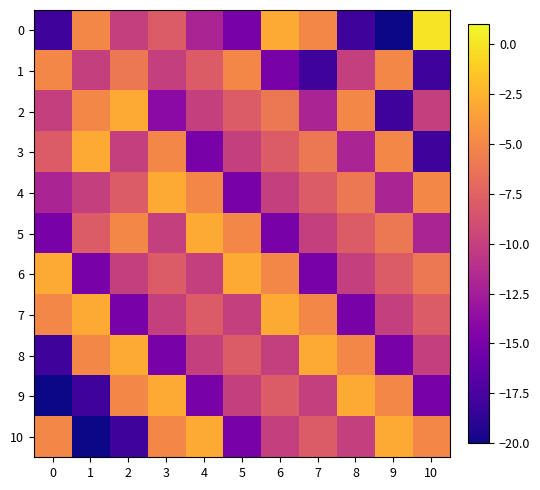

Reading right to left, what are all the values shown in this chart?

0: 10=0	9=-20	8=-18	7=-5	6=-3	5=-15	4=-12	3=-8	2=-10	1=-5	0=-18
1: 10=-18	9=-5	8=-10	7=-18	6=-15	5=-5	4=-8	3=-10	2=-6	1=-10	0=-5
2: 10=-10	9=-18	8=-5	7=-12	6=-6	5=-8	4=-10	3=-14	2=-3	1=-5	0=-10
3: 10=-18	9=-5	8=-12	7=-6	6=-8	5=-10	4=-15	3=-5	2=-10	1=-3	0=-8
4: 10=-5	9=-12	8=-6	7=-8	6=-10	5=-15	4=-5	3=-3	2=-8	1=-10	0=-12
5: 10=-12	9=-6	8=-8	7=-10	6=-15	5=-5	4=-3	3=-10	2=-5	1=-8	0=-15
6: 10=-6	9=-8	8=-10	7=-15	6=-5	5=-3	4=-10	3=-8	2=-10	1=-15	0=-3
7: 10=-8	9=-10	8=-15	7=-5	6=-3	5=-10	4=-8	3=-10	2=-15	1=-3	0=-5
8: 10=-10	9=-15	8=-5	7=-3	6=-10	5=-8	4=-10	3=-15	2=-3	1=-5	0=-18
9: 10=-15	9=-5	8=-3	7=-10	6=-8	5=-10	4=-15	3=-3	2=-5	1=-18	0=-20
10: 10=-5	9=-3	8=-10	7=-8	6=-10	5=-15	4=-3	3=-5	2=-18	1=-20	0=-5